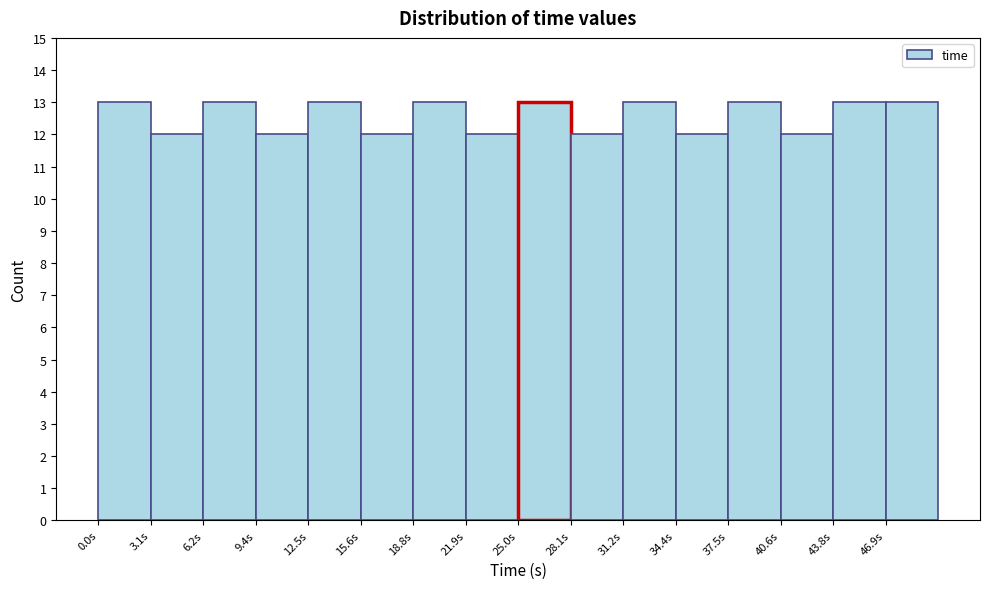

Reading left to right, transcribe this chart: for each bar, give the range it covers on the x-axis and its height. Neither the bar edges nor the heights are printed on the chart, so give them approximately, as read against the axes.

0.0 to 3.0: 13
3.0 to 6.5: 12
6.5 to 9.5: 13
9.5 to 12.5: 12
12.5 to 15.5: 13
15.5 to 19.0: 12
19.0 to 22.0: 13
22.0 to 25.0: 12
25.0 to 28.0: 13
28.0 to 31.5: 12
31.5 to 34.5: 13
34.5 to 37.5: 12
37.5 to 40.5: 13
40.5 to 44.0: 12
44.0 to 47.0: 13
47.0 to 50.0: 13